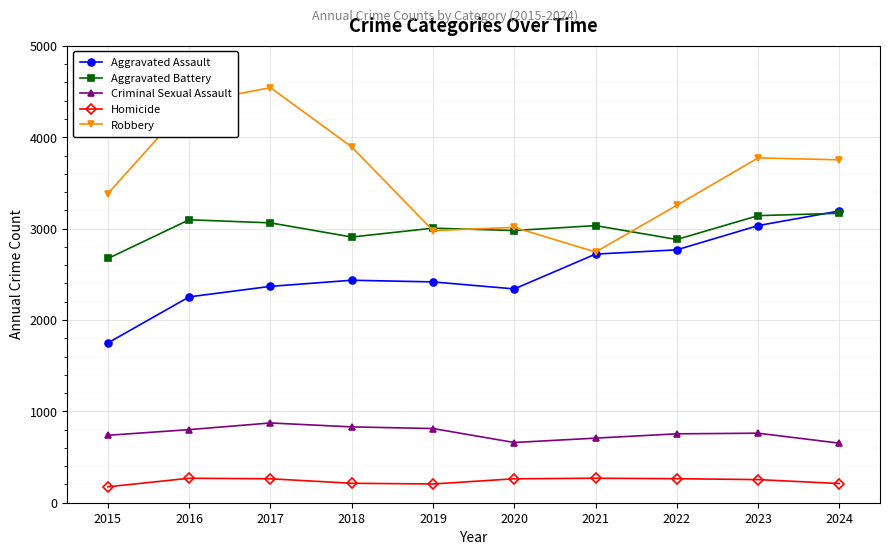

True or false: Aggravated Battery has more than 1 points higher than both neighbors.

True